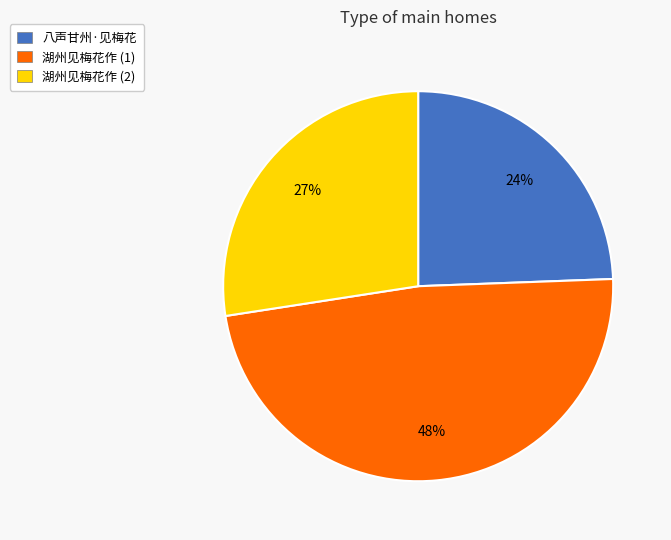

Is there a majority slice in this chart?

No